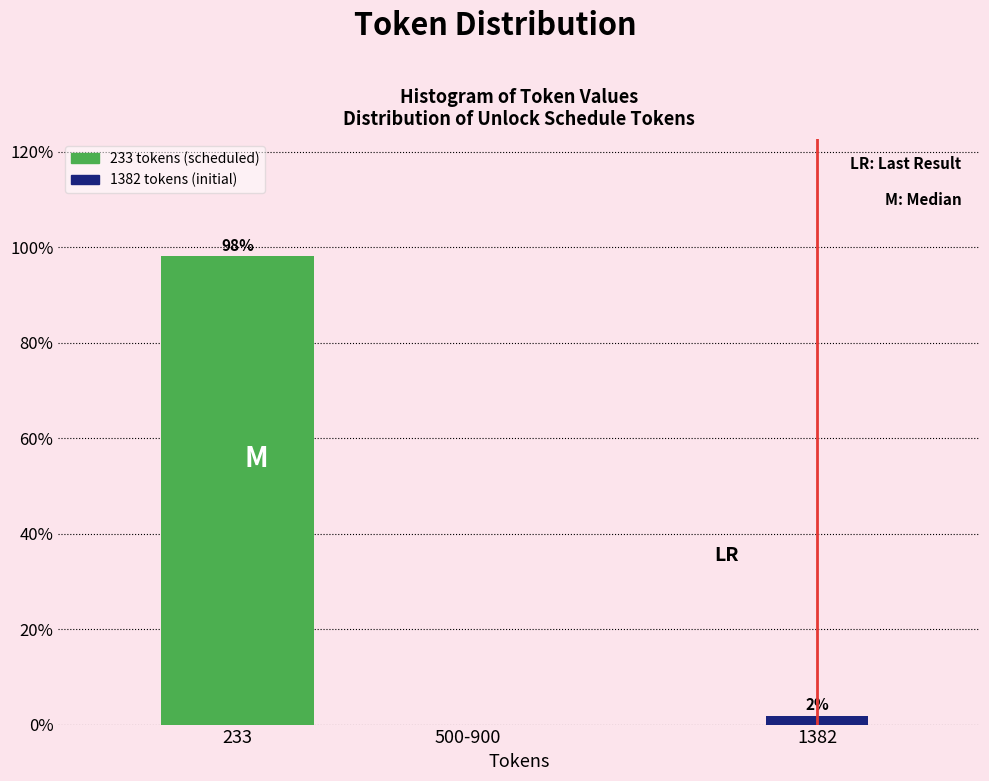

Between 1382 and 500-900, which is larger?

1382